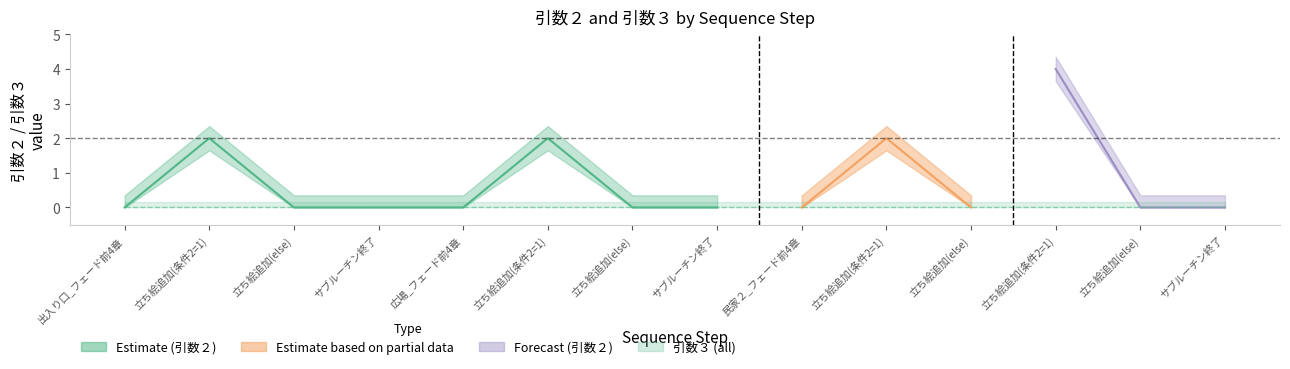

Which category has the lowest value in the 引数３_lower series?

出入り口_フェード前4章